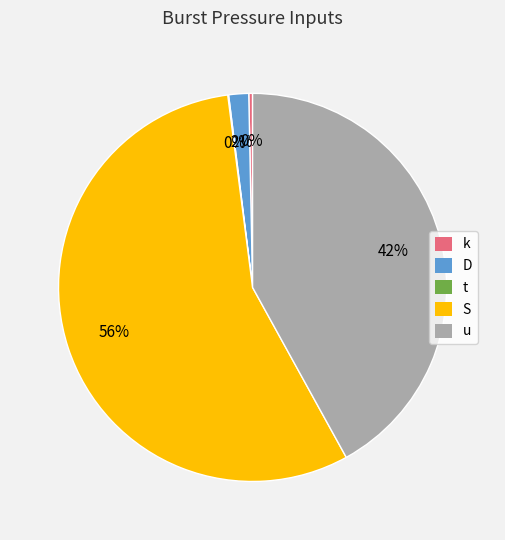

Which has a higher value, D or S?

S